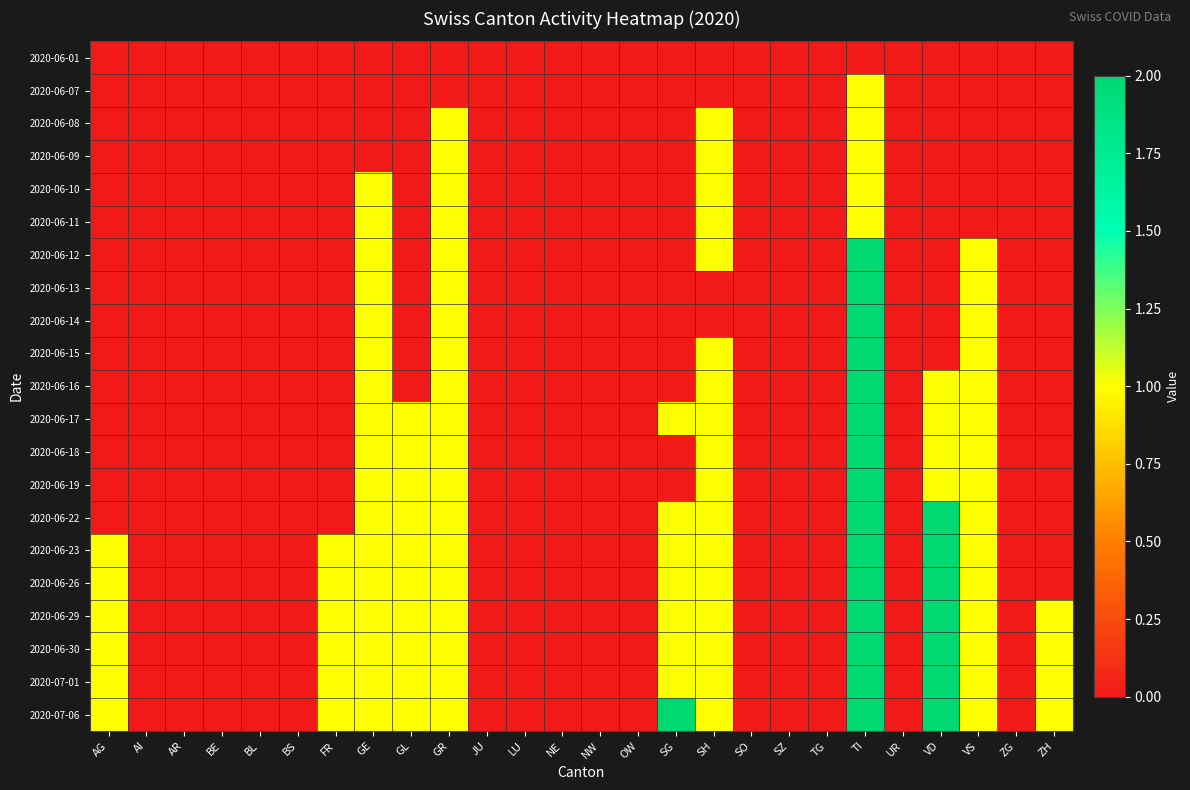

Between BE and TG, which is larger?

BE